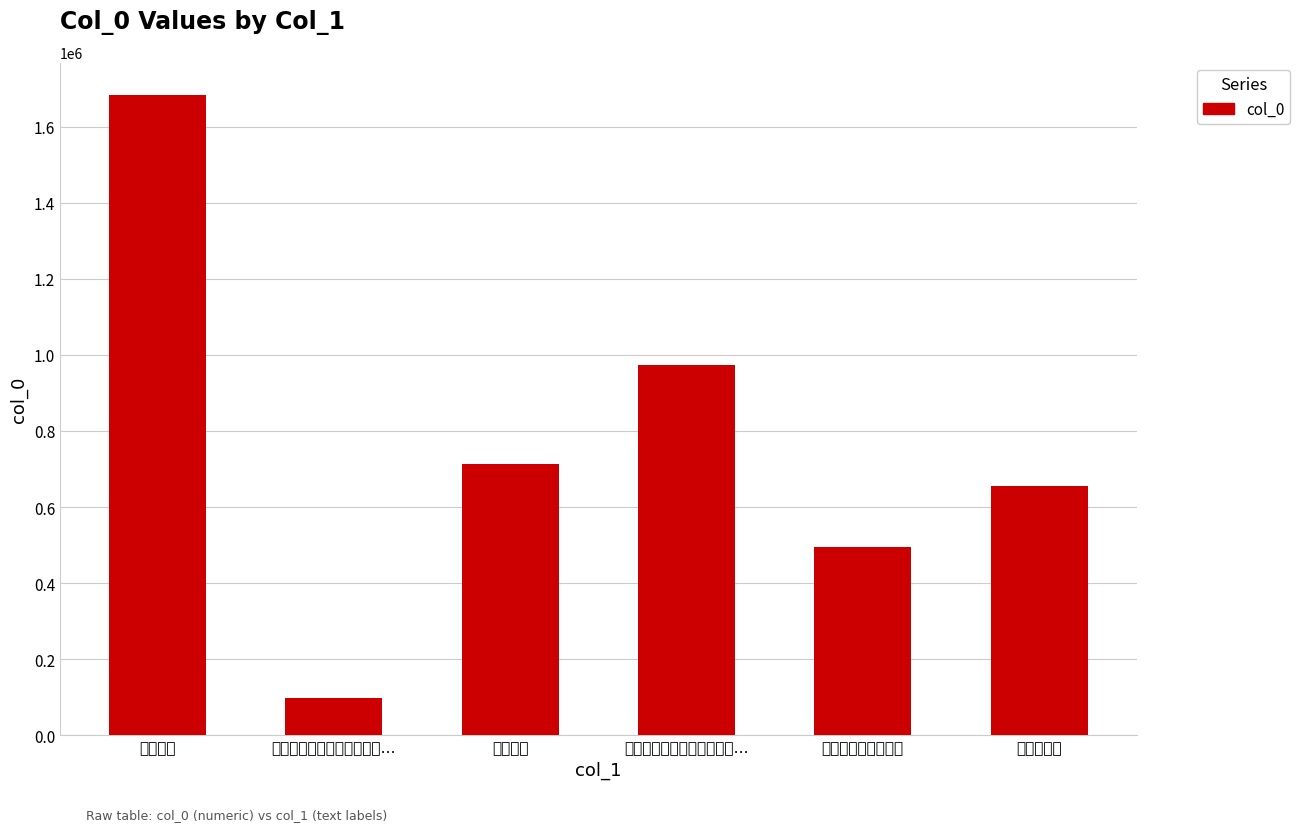

List the labels in order of value, largest first.

赠周文都, 用老谢丈立春韵赠周文显蕃…, 赠周文学, 赠周文东归, 赠周文都赴应天府判, 用老谢丈立春韵赠周文显蕃…